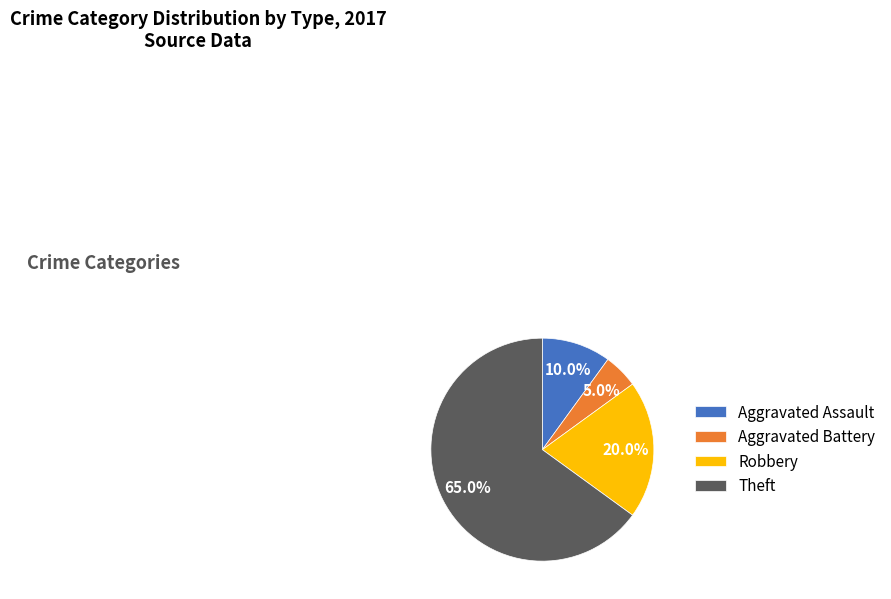

What is the ratio of the value at Robbery to the value at Theft?

0.3